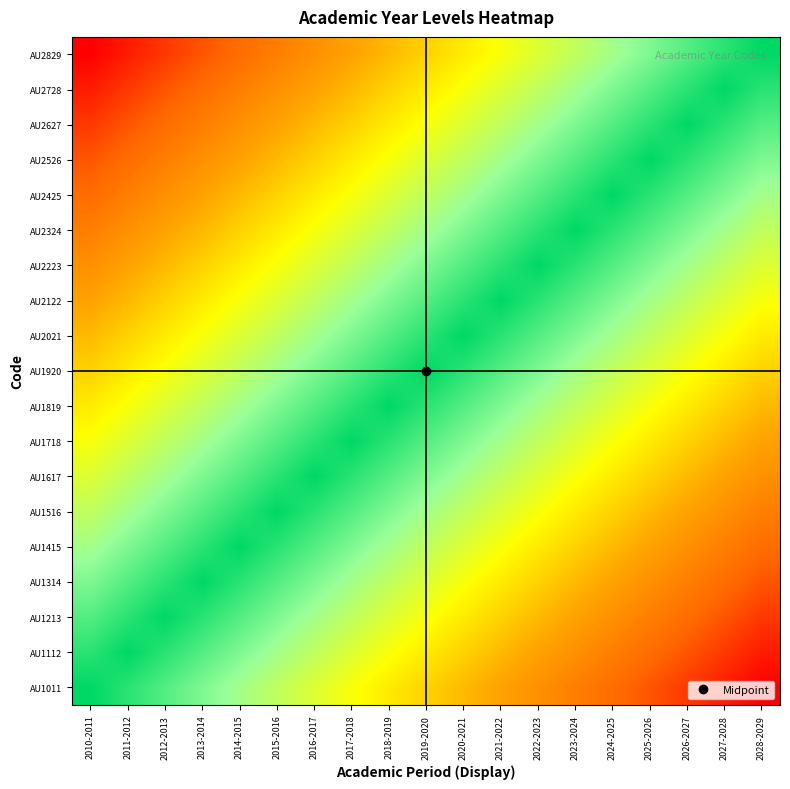

Rank the series at 2022-2023 from highest to lowest value.

AU2223, AU2122, AU2324, AU2021, AU2425, AU1920, AU2526, AU1819, AU2627, AU1718, AU2728, AU1617, AU2829, AU1516, AU1415, AU1314, AU1213, AU1112, AU1011